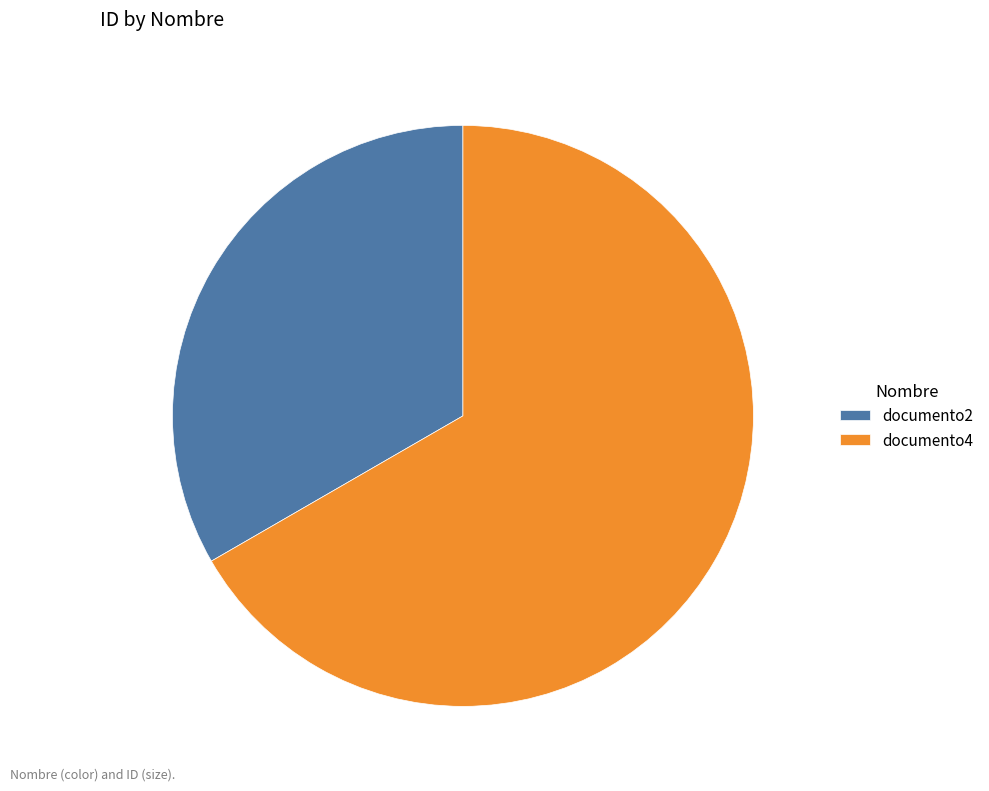

The documento2 slice represents 33% of the pie. True or false?

True